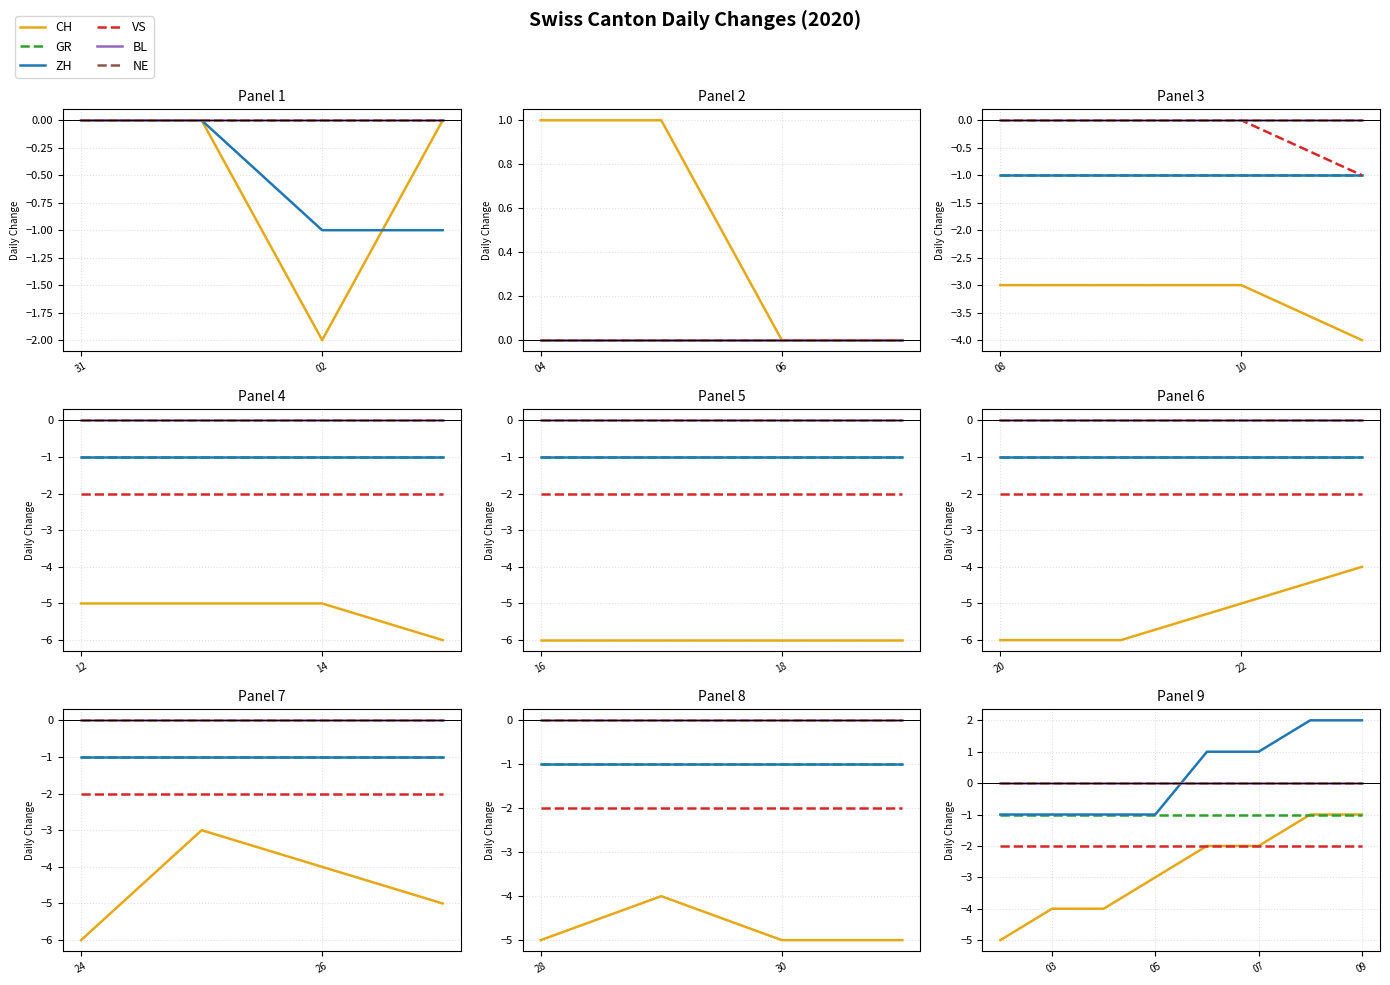

What is the value of the GR point at the 7th from the left?

-1